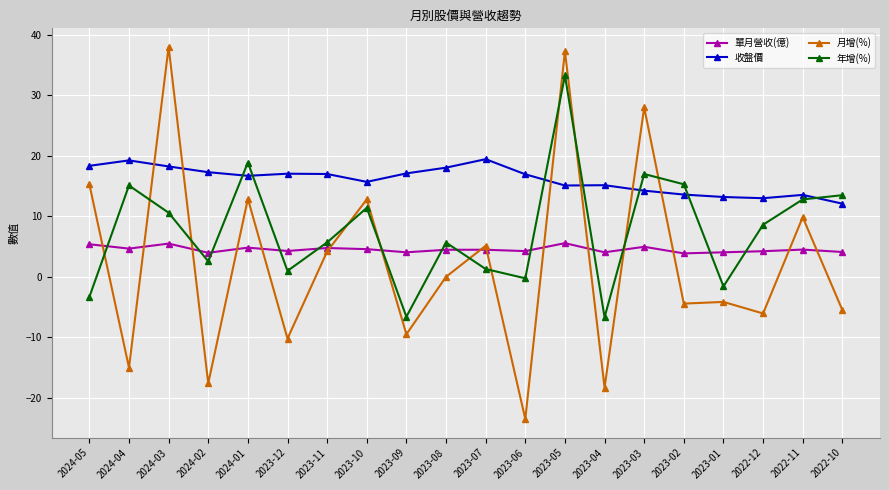

Rank the series by their maximum value, from highest to lowest.

月增(%), 年增(%), 收盤價, 單月營收(億)